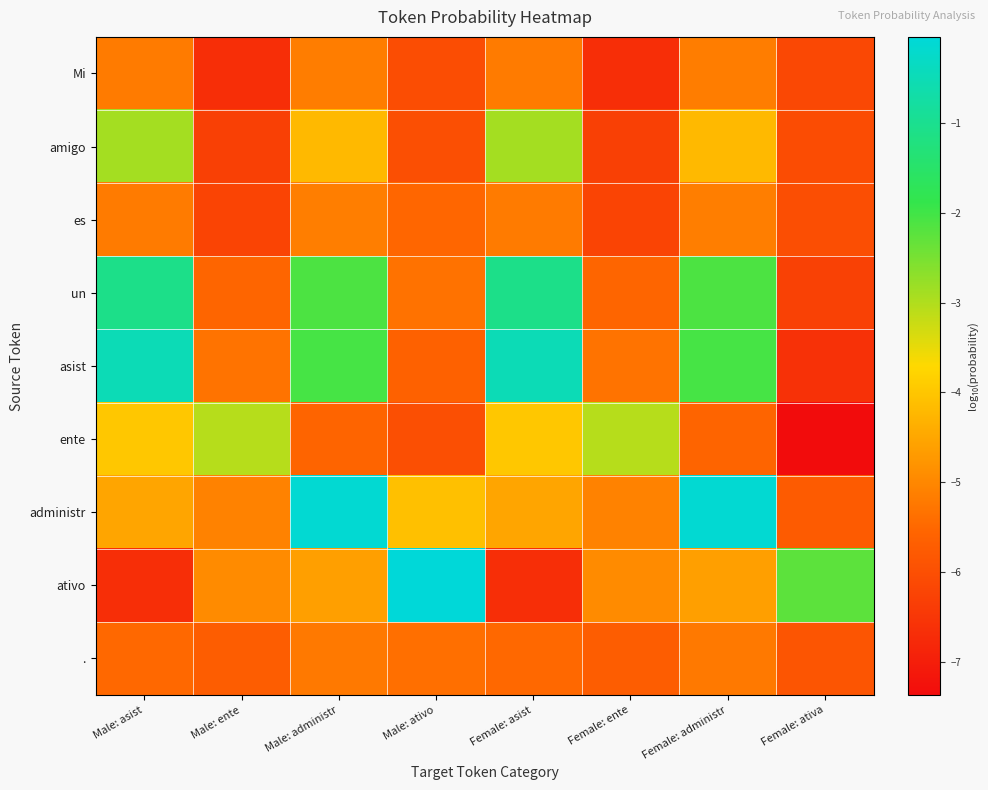

Between Male: ativo and Female: ente, which series saw the biggest shift?

ativo